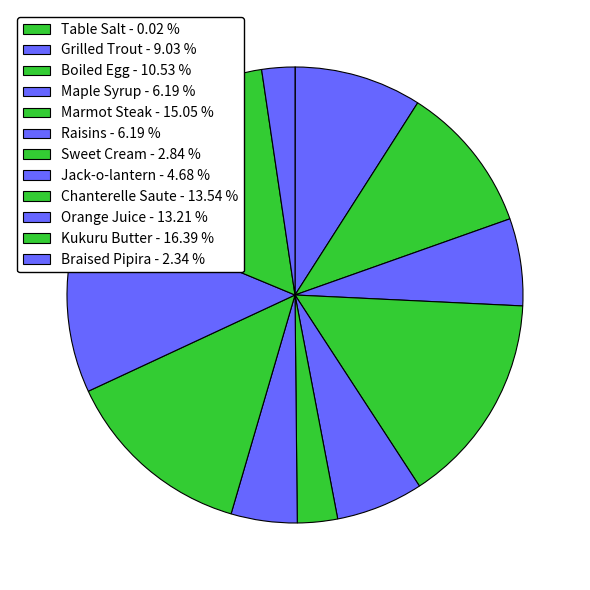

How many segments does this pie chart have?

12